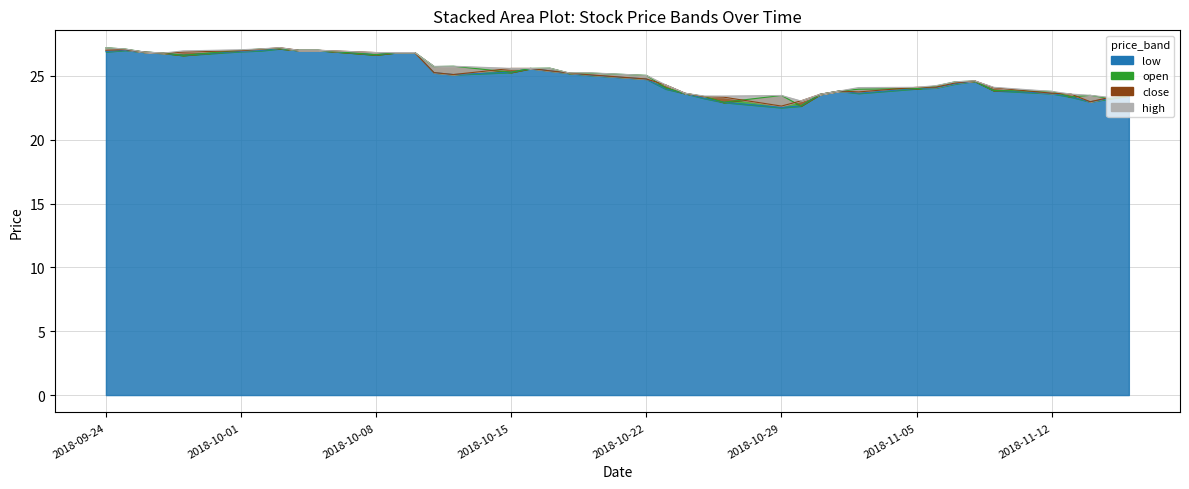

What is the difference between the second highest and second lowest values in the high series?

3.9